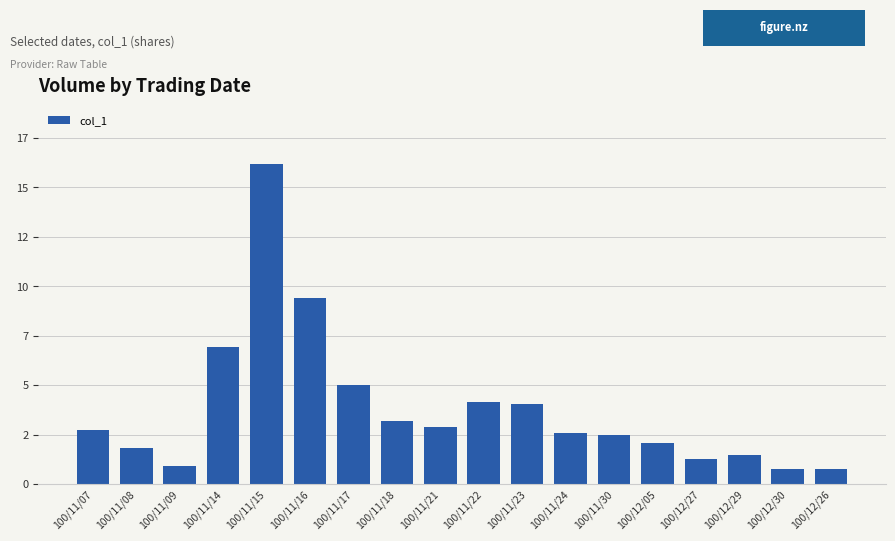

What is the difference between the values at 100/12/27 and 100/11/24?

1.3